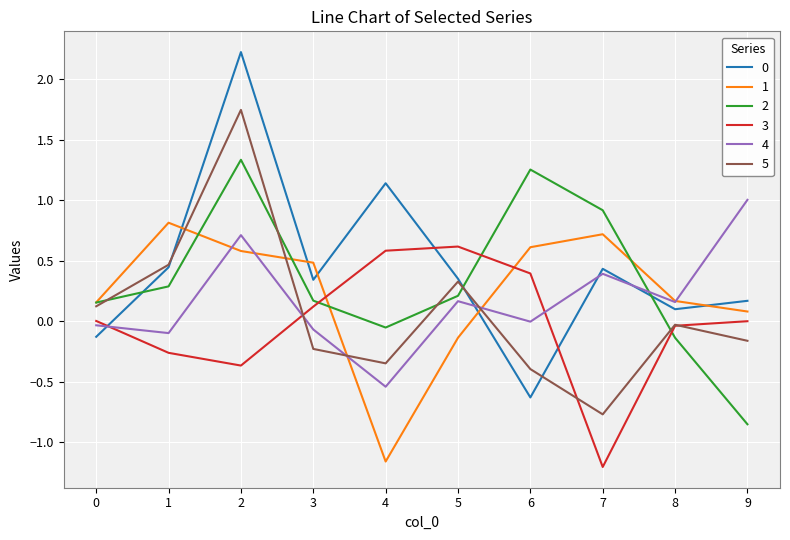

True or false: 0 and 1 cross at least once.

True